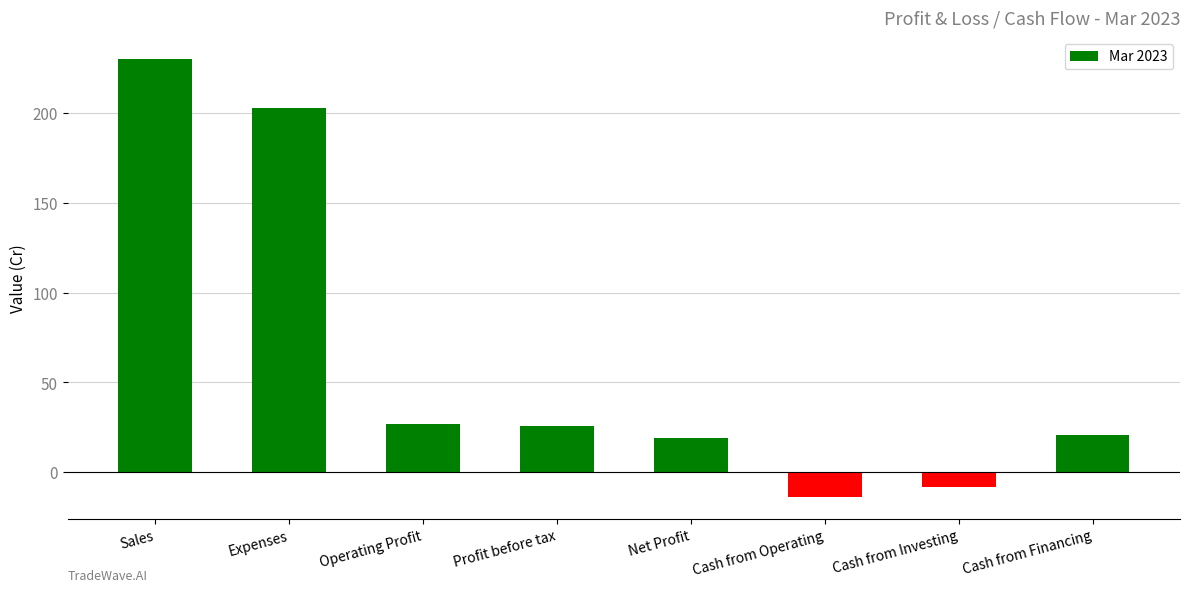

How many categories are shown in the chart?

8